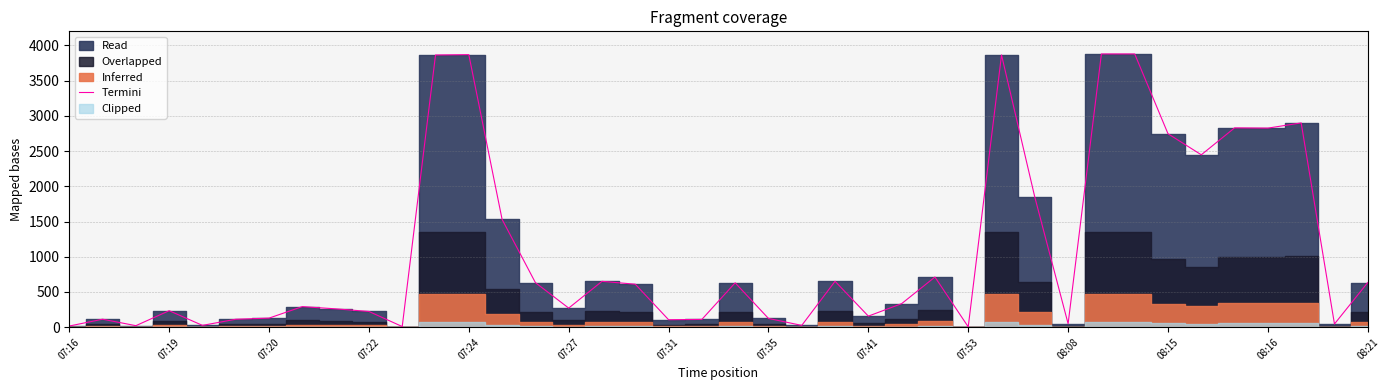

How many values are below 333?

20